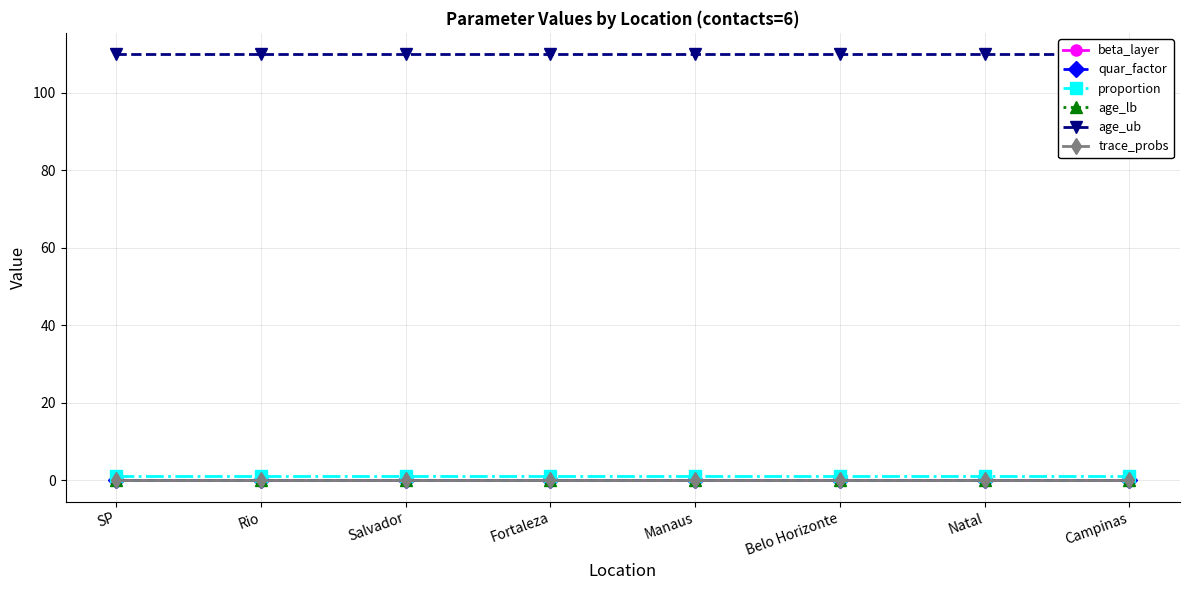

True or false: age_ub and quar_factor intersect in this chart.

False